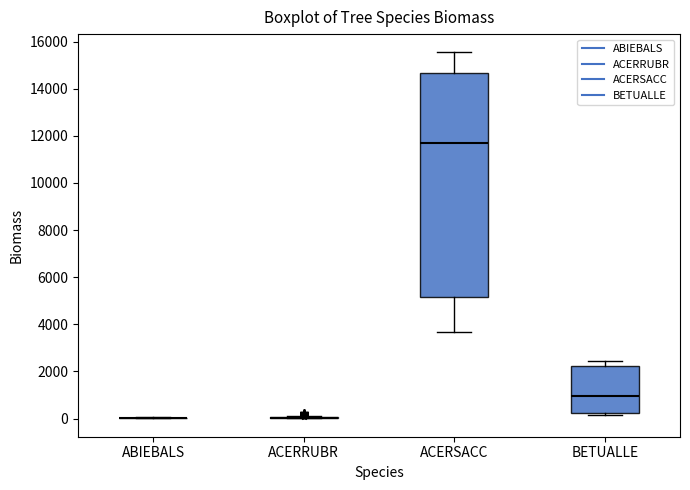

Where does the upper whisker of the box for BETUALLE end on the y-axis? The values are not printed on the chart, so give them approximately, as read against the axis.

2400